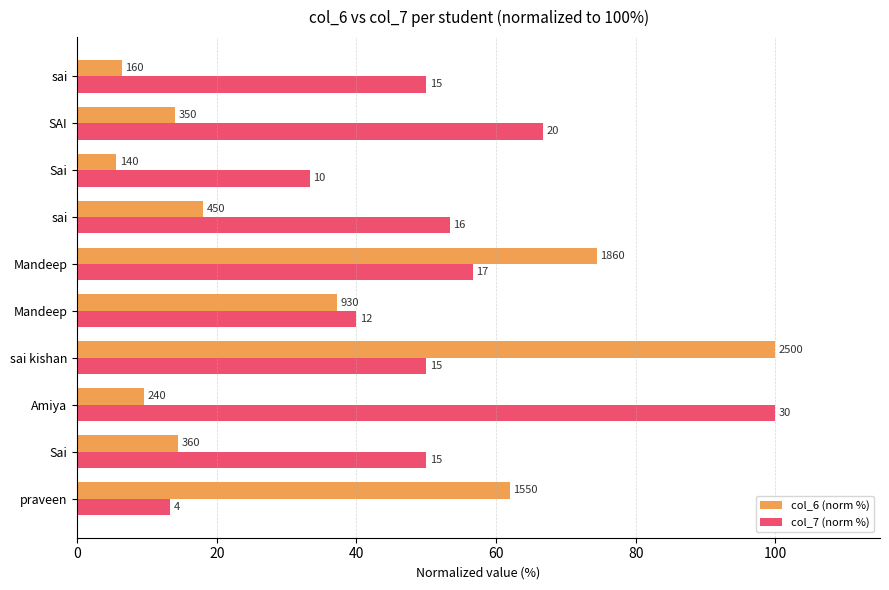

How many data points in col_6 (norm %) are above 18?

4